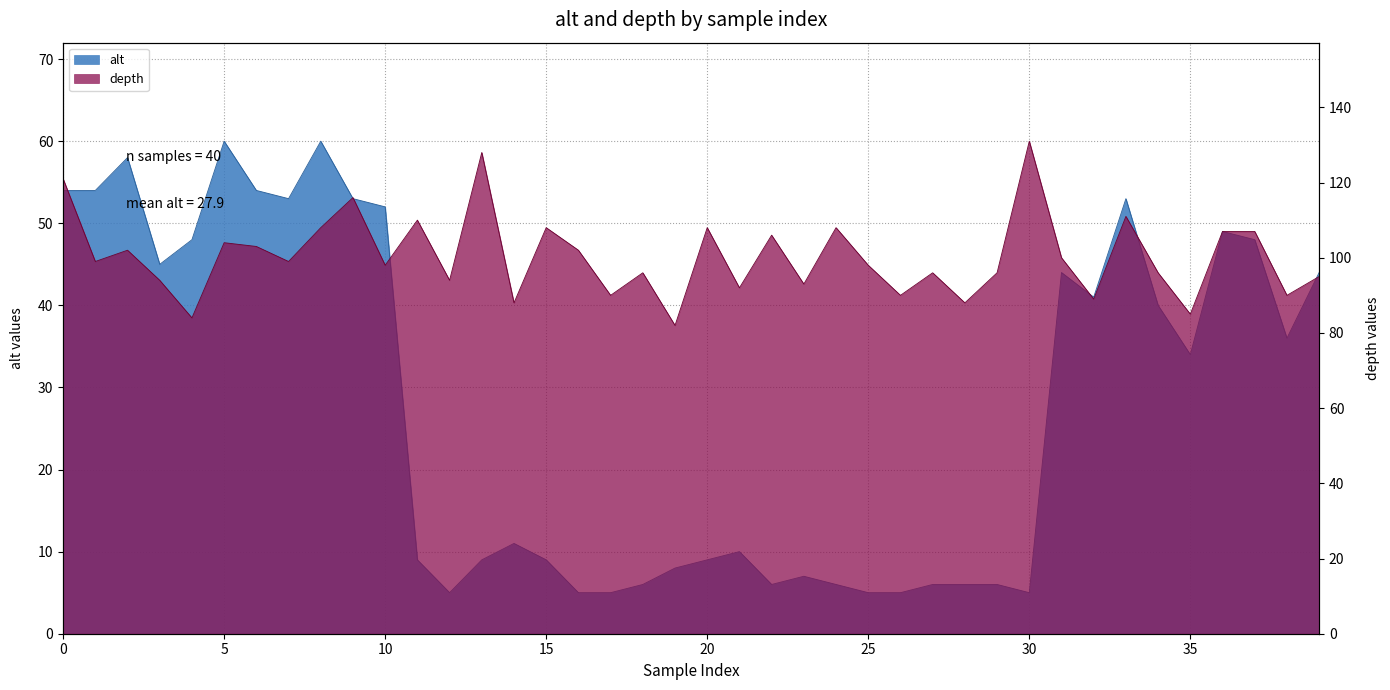

True or false: depth and alt cross at least once.

False